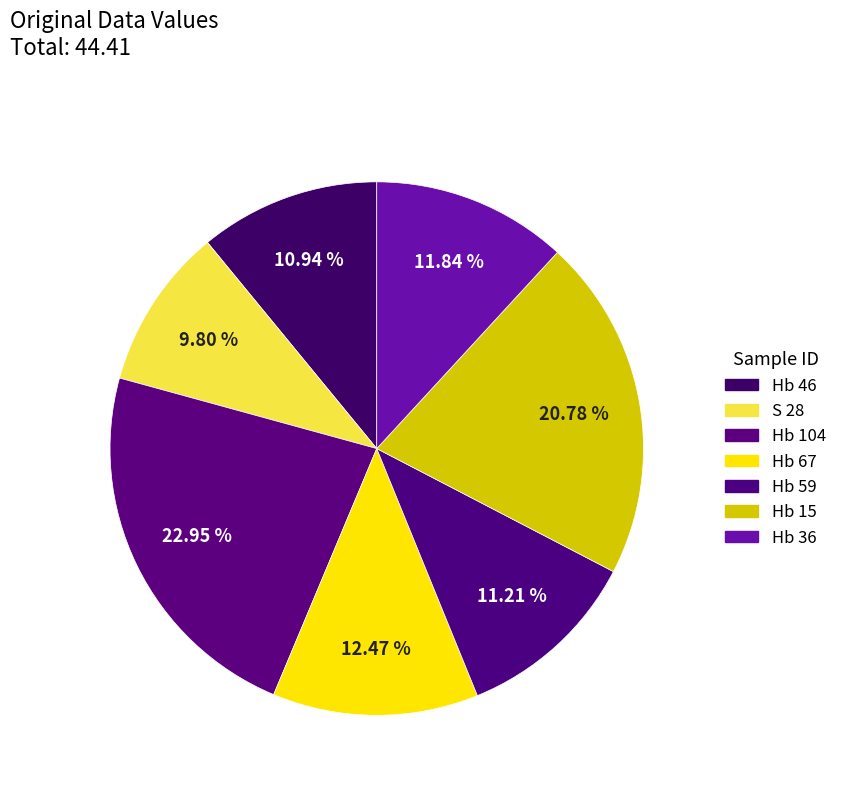

What is the change in value from Hb 104 to Hb 15?

-1.0